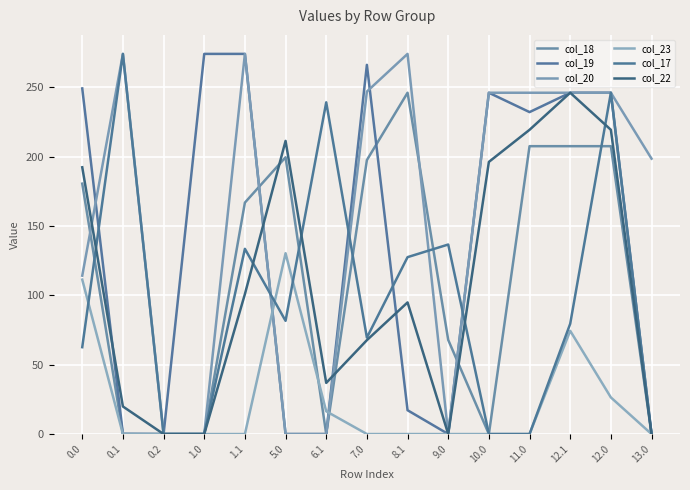

Is the value of col_19 at 10.0 greater than the value of col_18 at 1.0?

Yes